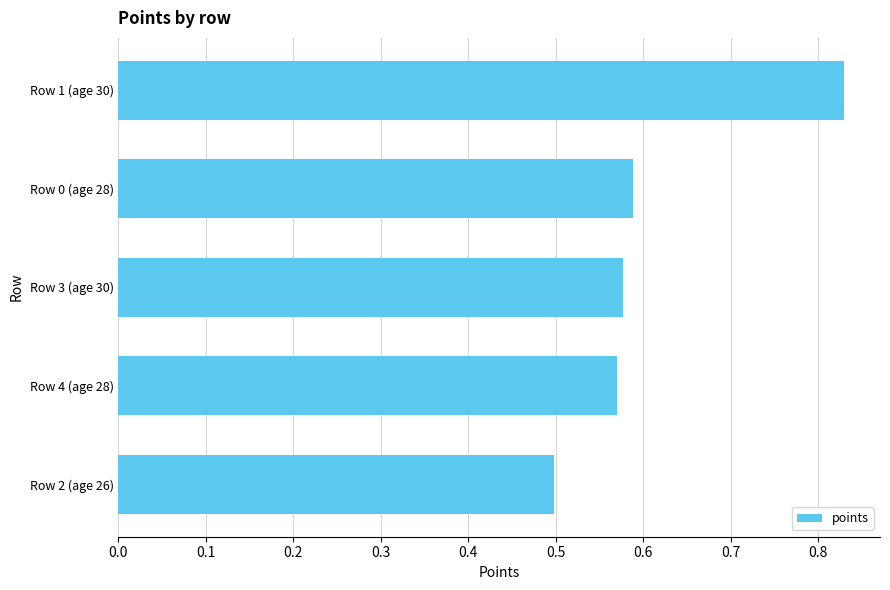

Is it true that the value at Row 0 (age 28) is 1.0?

False